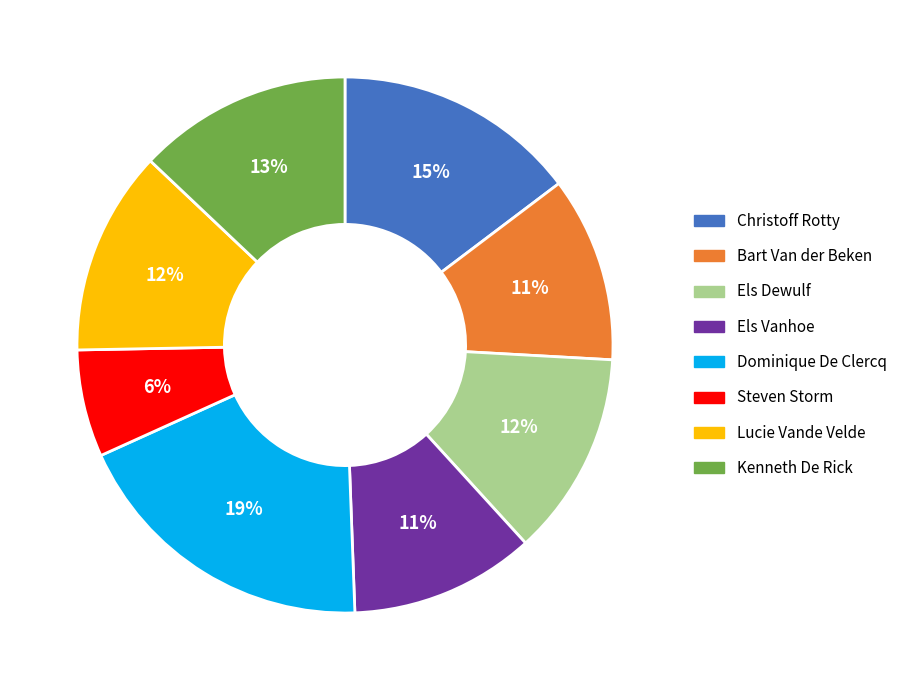

To the nearest percent, what portion does Steven Storm represent?

6%